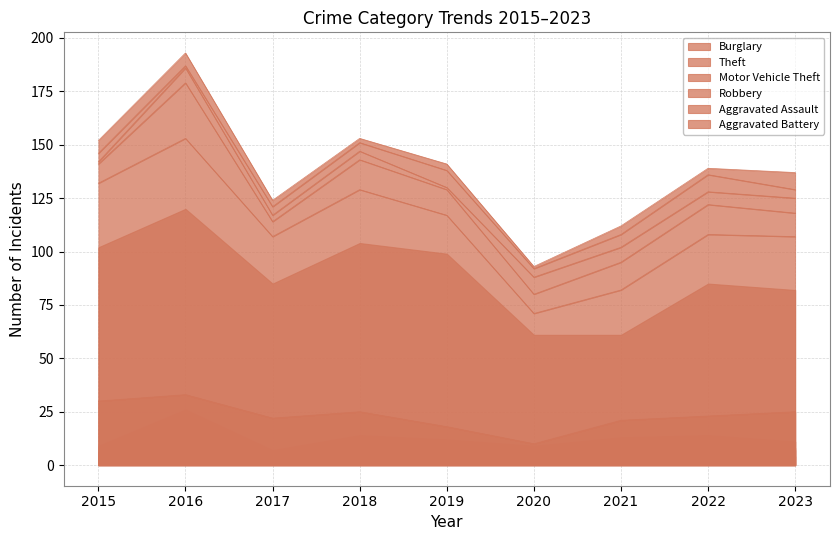

Reading left to right, transcribe all the data shown in this chart.

Burglary: 2015=30	2016=33	2017=22	2018=25	2019=18	2020=10	2021=21	2022=23	2023=25
Theft: 2015=102	2016=120	2017=85	2018=104	2019=99	2020=61	2021=61	2022=85	2023=82
Motor Vehicle Theft: 2015=9	2016=26	2017=7	2018=14	2019=12	2020=9	2021=13	2022=14	2023=11
Robbery: 2015=1	2016=7	2017=3	2018=4	2019=1	2020=8	2021=7	2022=6	2023=7
Aggravated Assault: 2015=4	2016=1	2017=4	2018=4	2019=8	2020=4	2021=6	2022=8	2023=4
Aggravated Battery: 2015=6	2016=6	2017=3	2018=2	2019=3	2020=1	2021=4	2022=3	2023=8